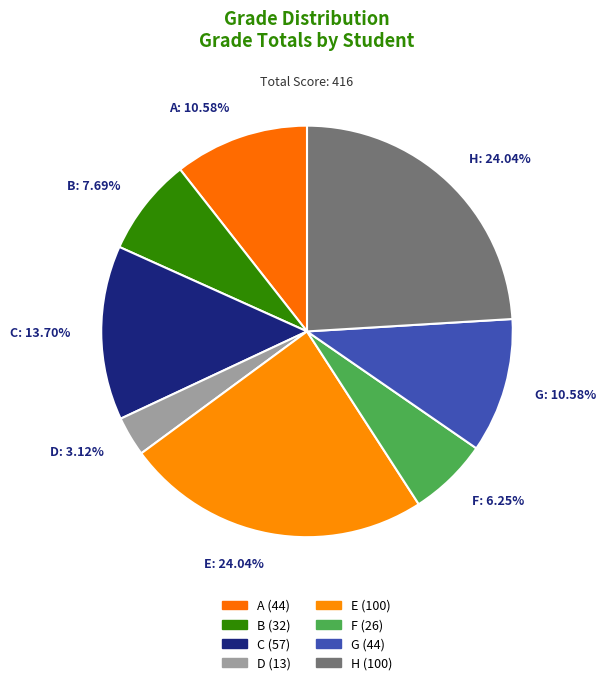

Is there a majority slice in this chart?

No